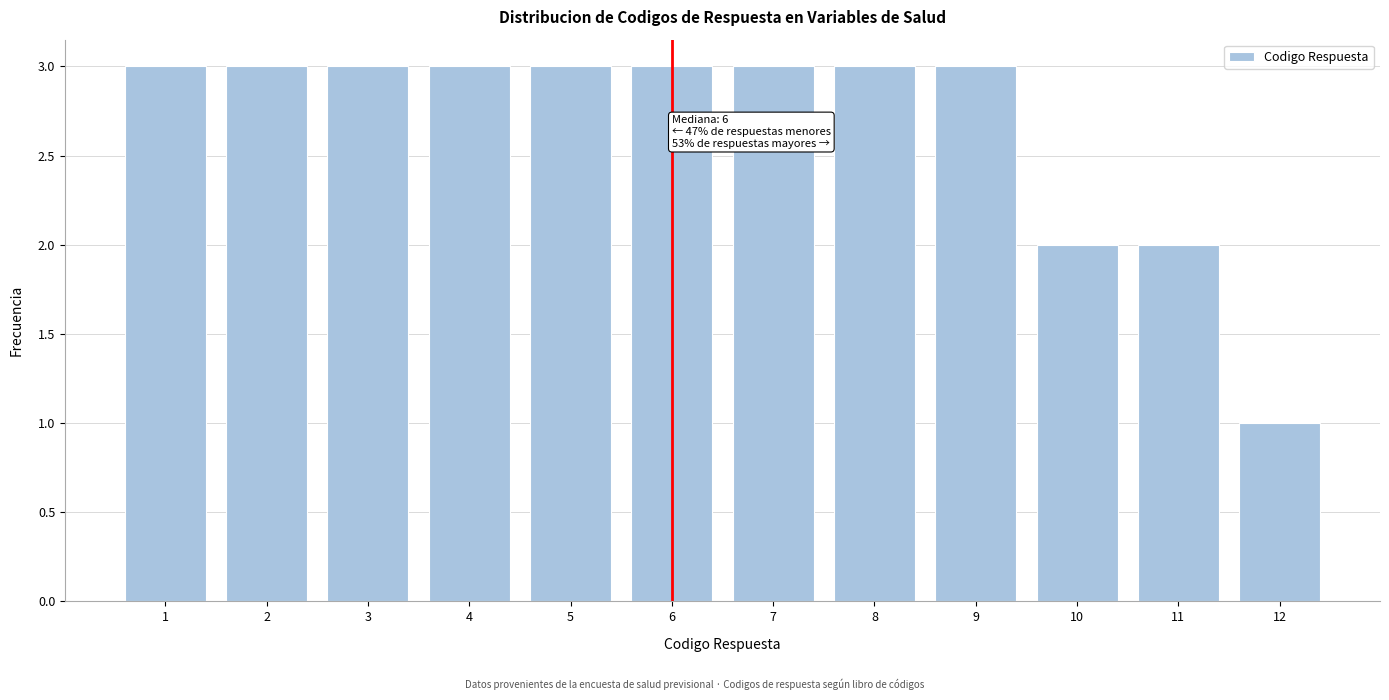

Reading left to right, what are all the values shown in this chart?

3	3	3	3	3	3	3	3	3	2	2	1